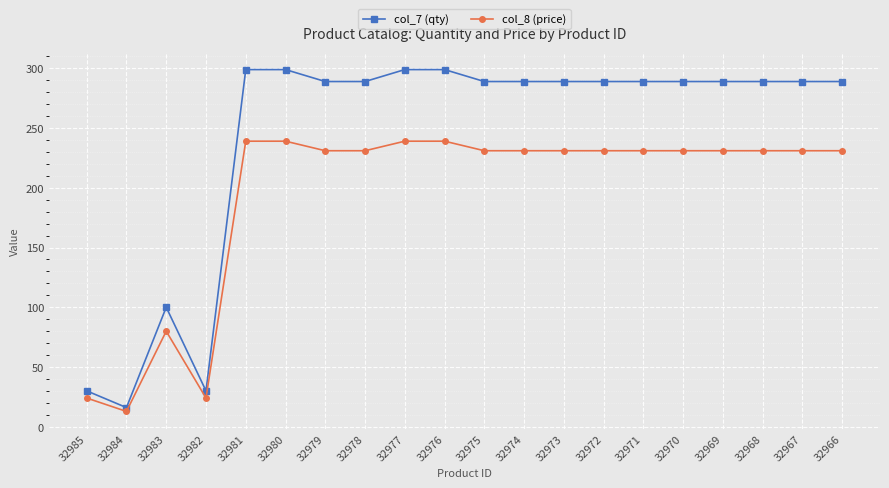

What is the total value across all series at 32979?

520.1